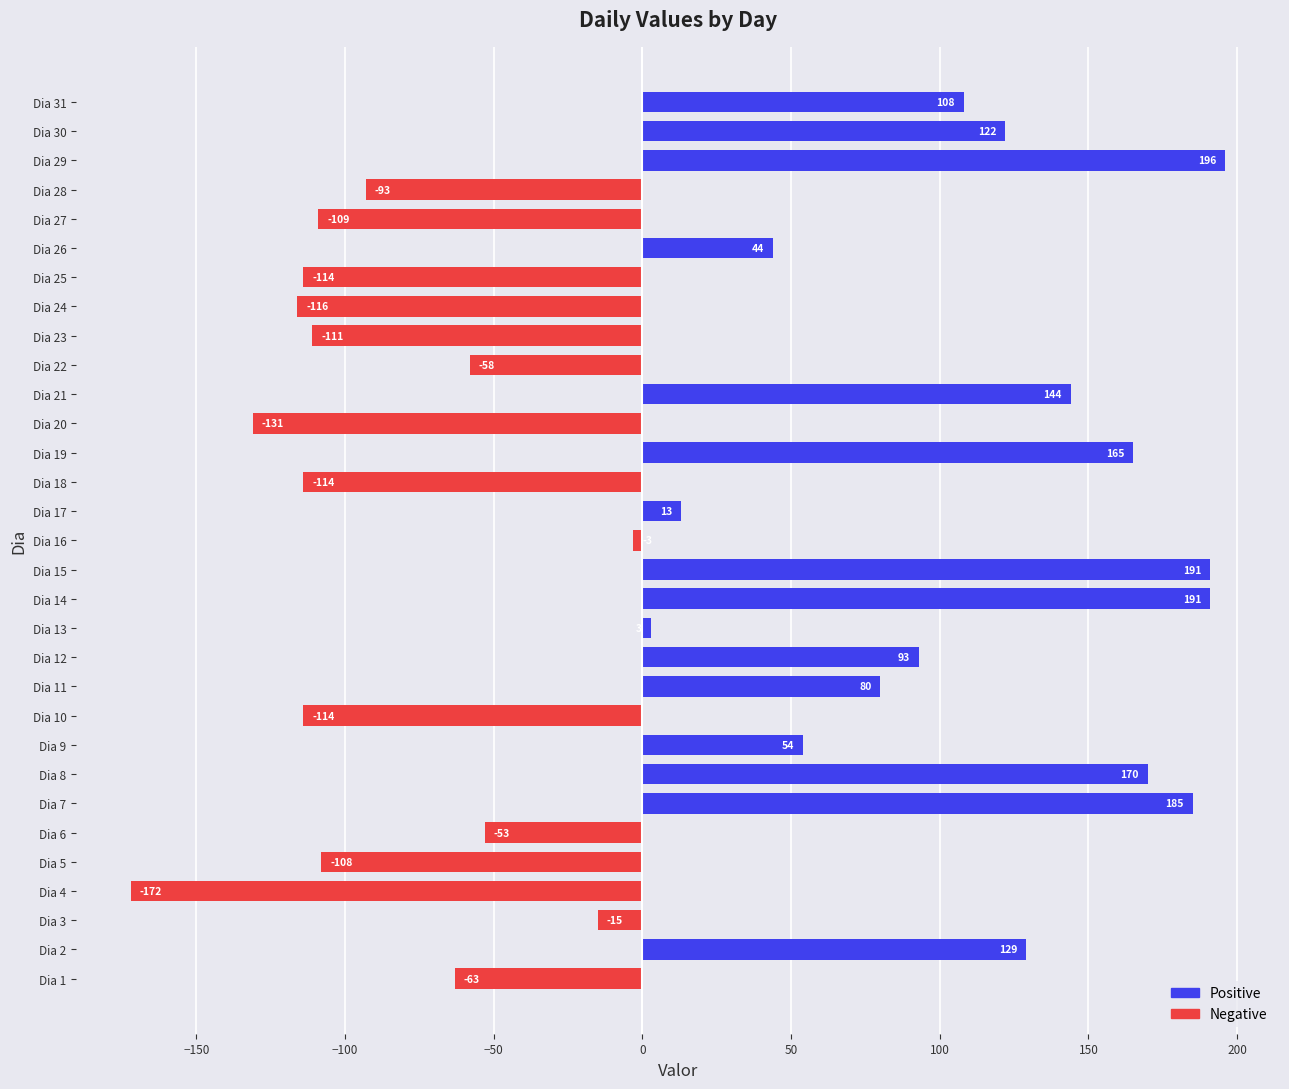

Is it true that the value at Dia 6 is -53?

True